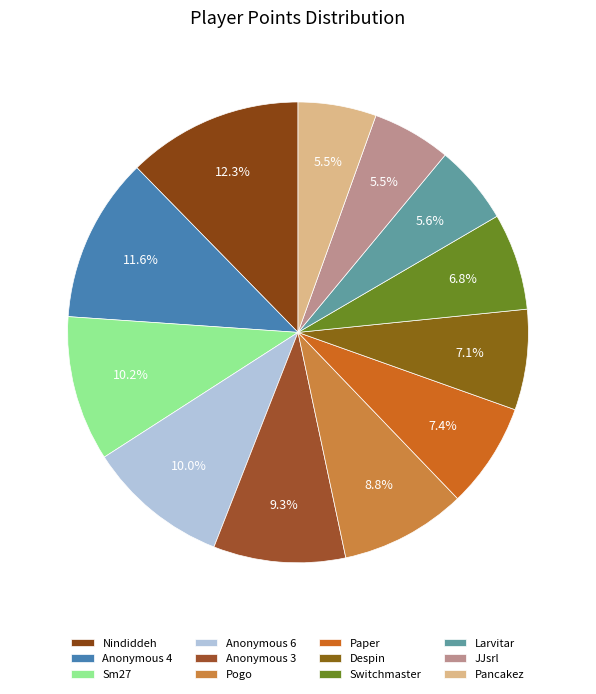

Count the number of slices in the pie.

12